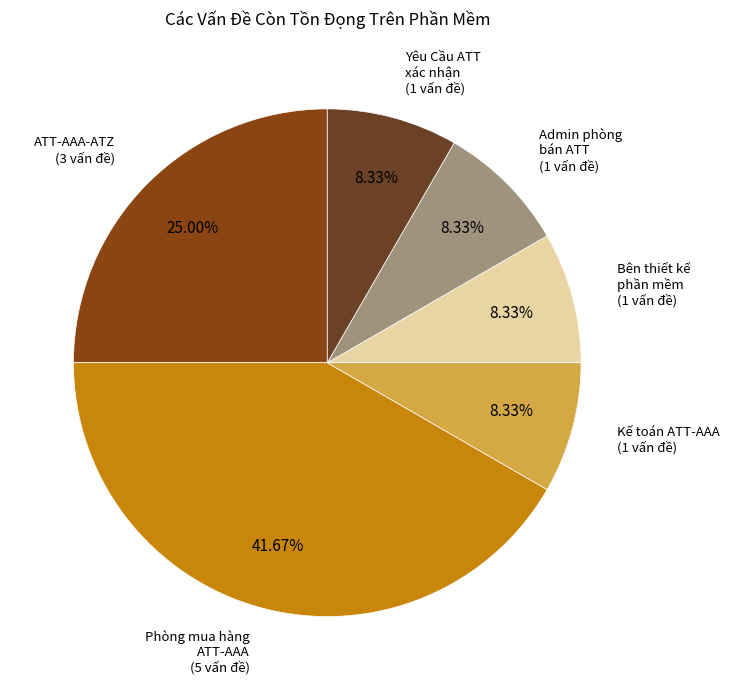

Does any single category account for the majority?

No